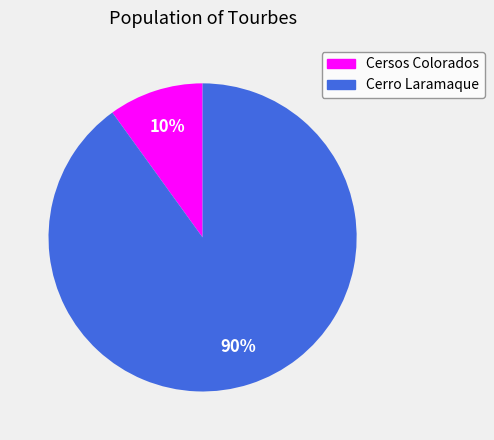

The Cerro Laramaque slice represents 90% of the pie. True or false?

True